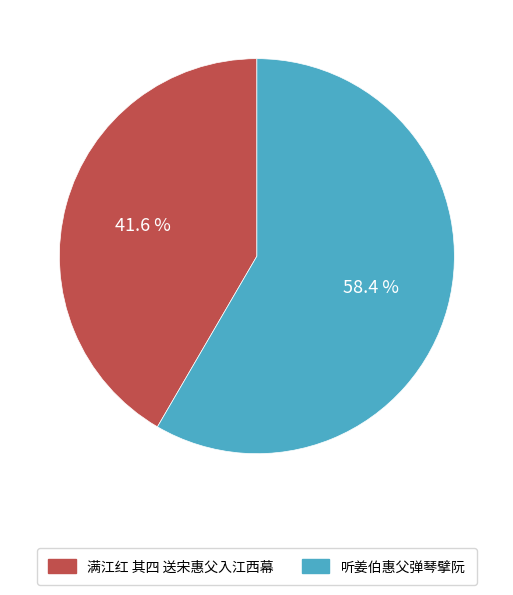

What percentage is the 听姜伯惠父弹琴擘阮 slice, to the nearest percent?

58%